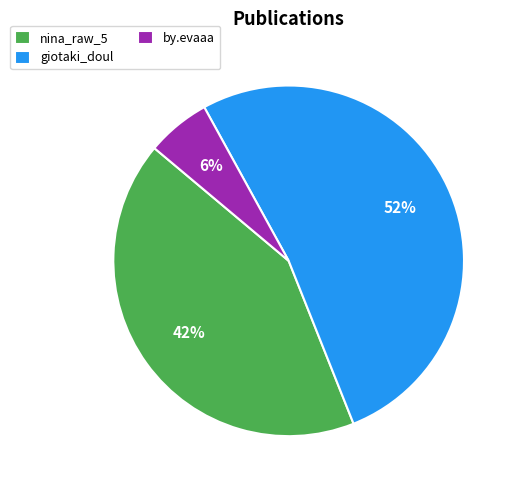

To the nearest percent, what is the combined percentage of nina_raw_5 and giotaki_doul?

94%